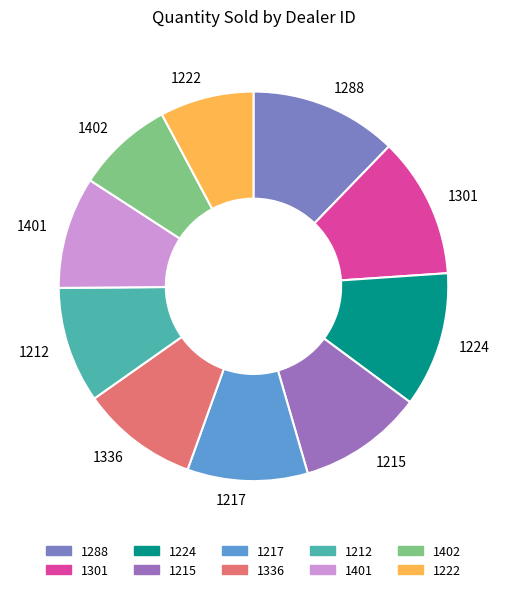

Count the number of slices in the pie.

10